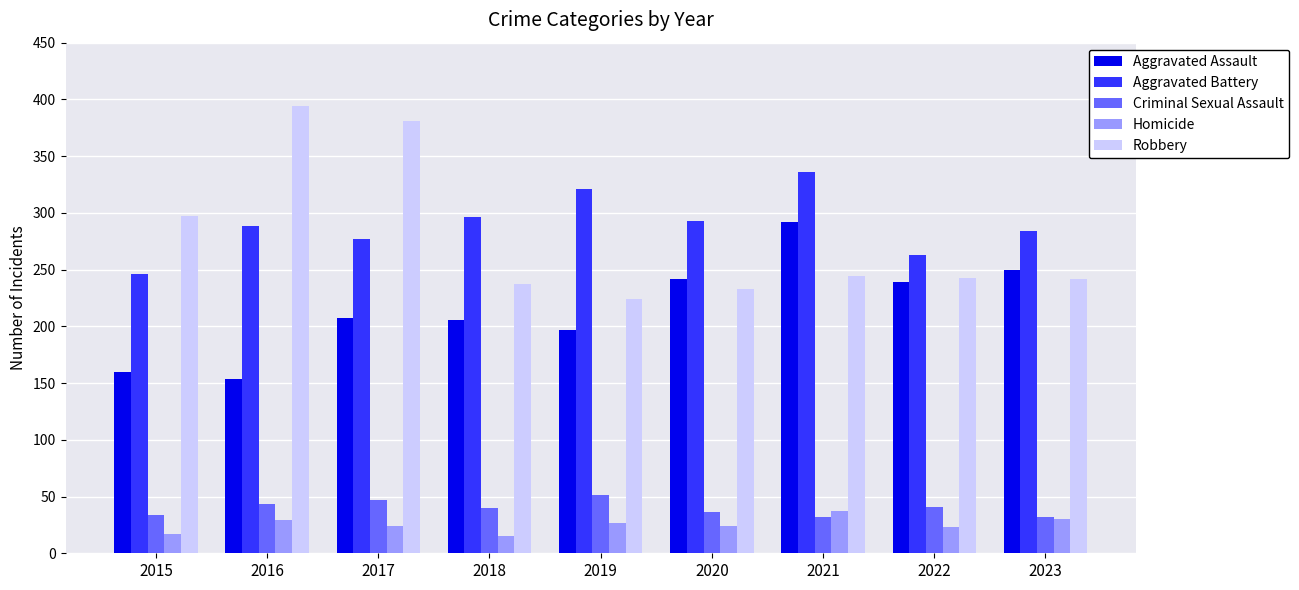

Is it true that Aggravated Battery equals 75 at 2022?

False